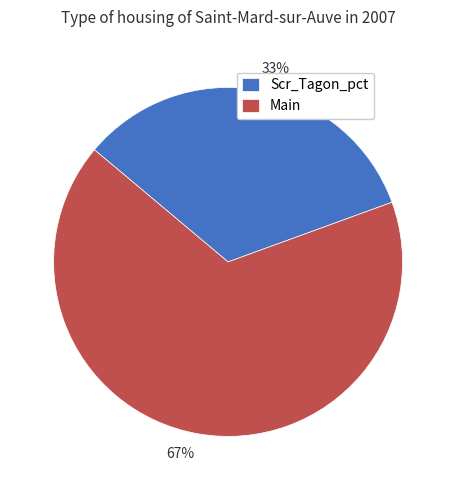

The Scr_Tagon_pct slice represents 22% of the pie. True or false?

False